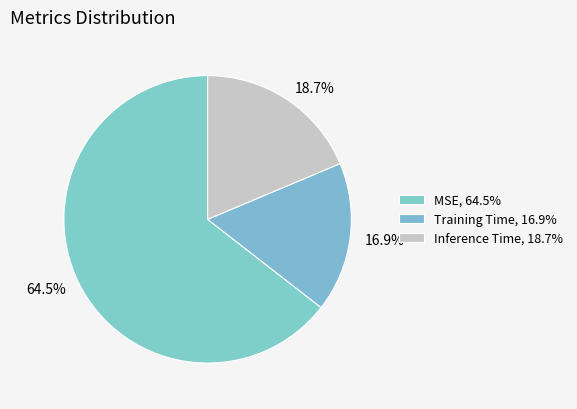

How many slices are in this pie chart?

3